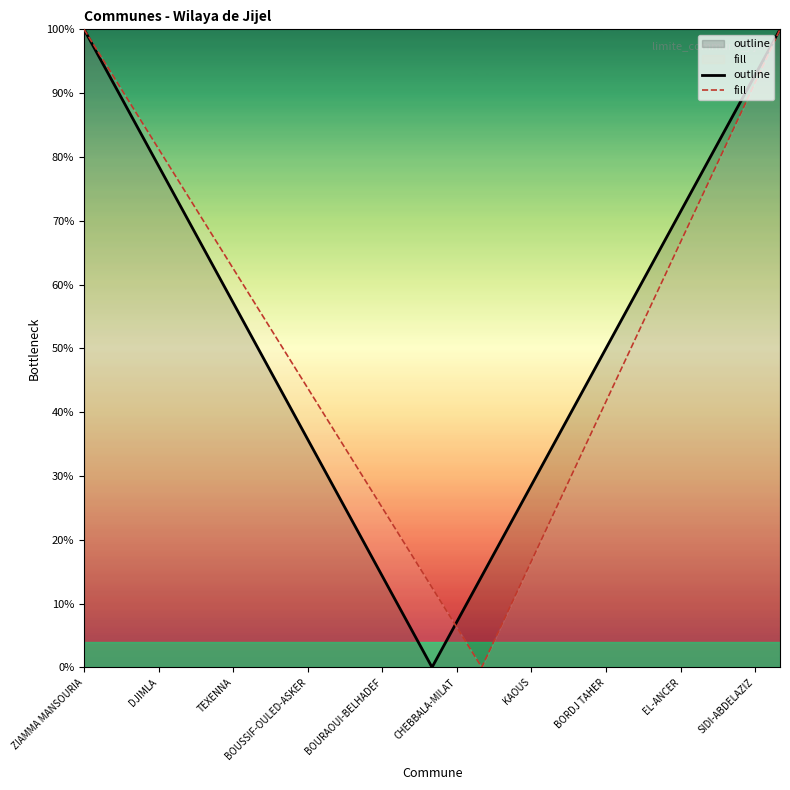

How many times do fill and outline cross each other?

1